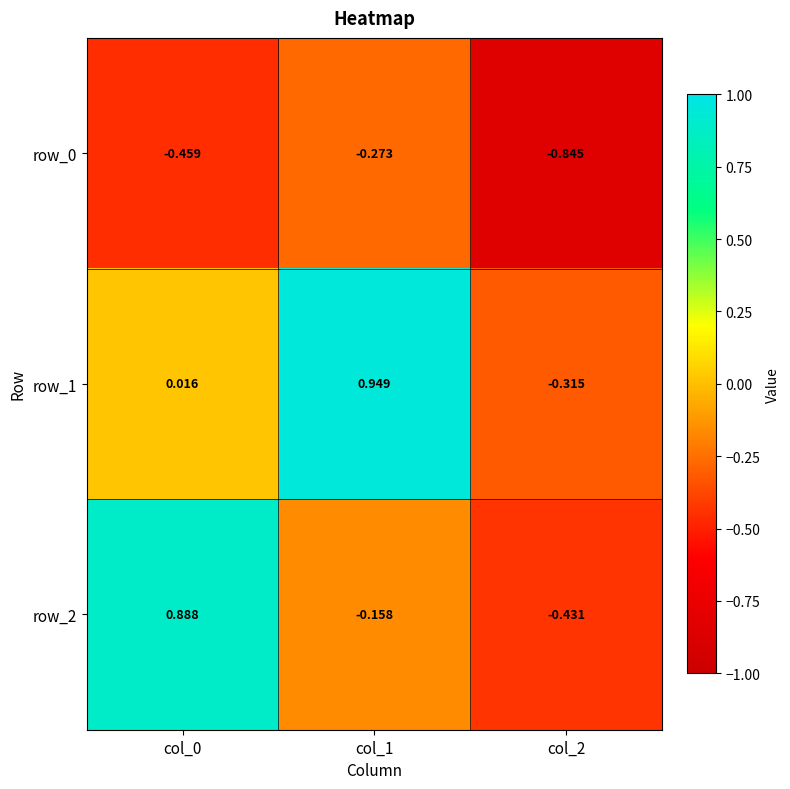

Is the value of row_0 at col_0 greater than the value of row_1 at col_0?

No